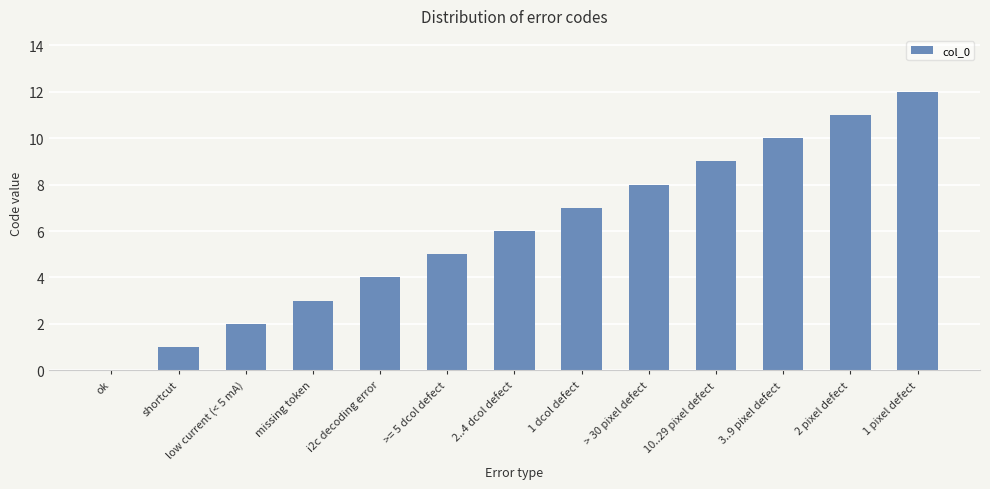

What is the maximum value shown in the chart?

12